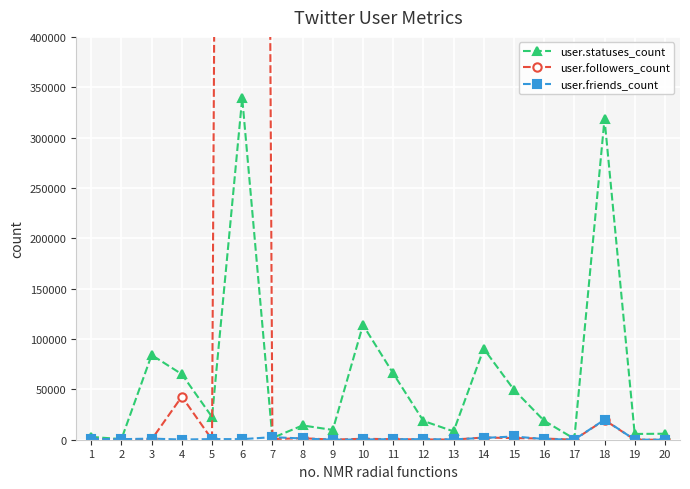

True or false: user.friends_count has a value of 560 at 6.

True